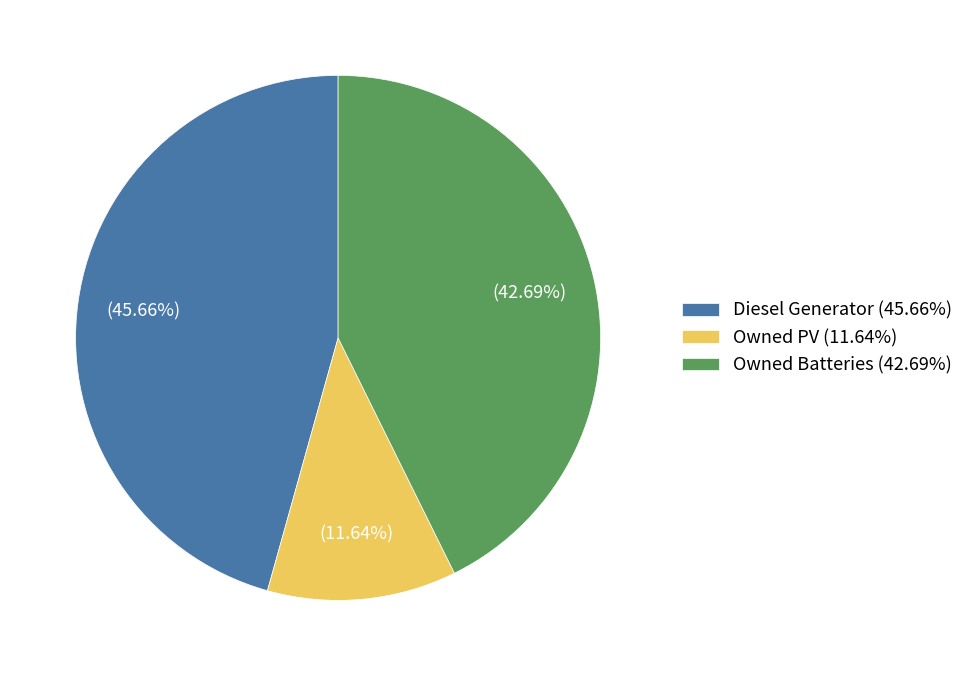

Is Owned Batteries the majority of the pie?

No